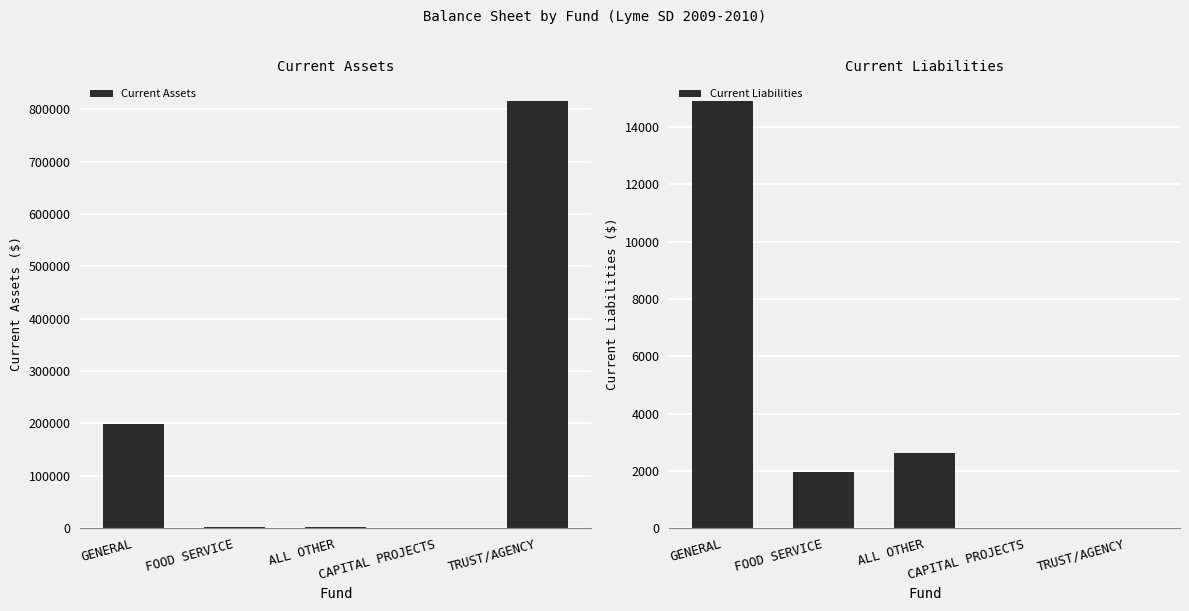

How many values in Current Liabilities are above zero?

3